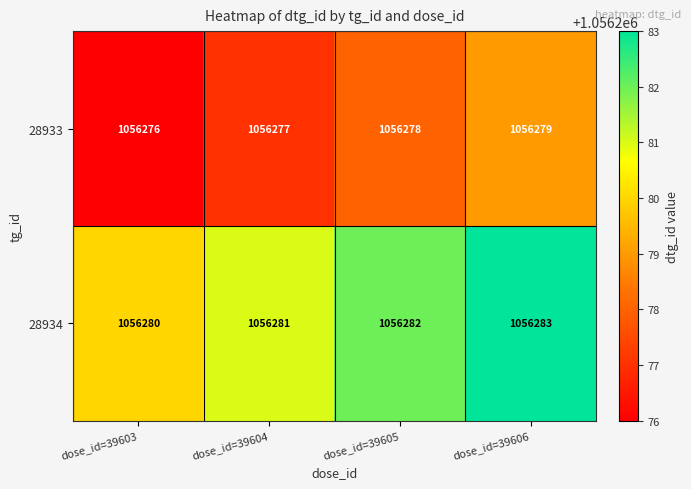

What is the total value across all series at dose_id=39604?

2112558